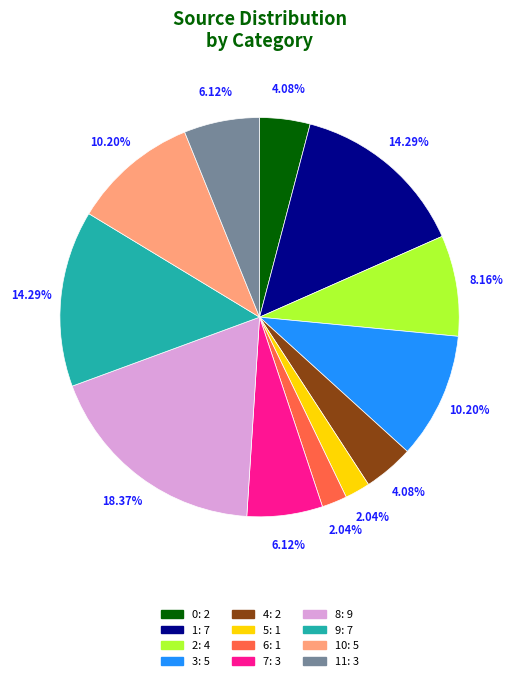

Is there any slice that represents more than half of the pie?

No